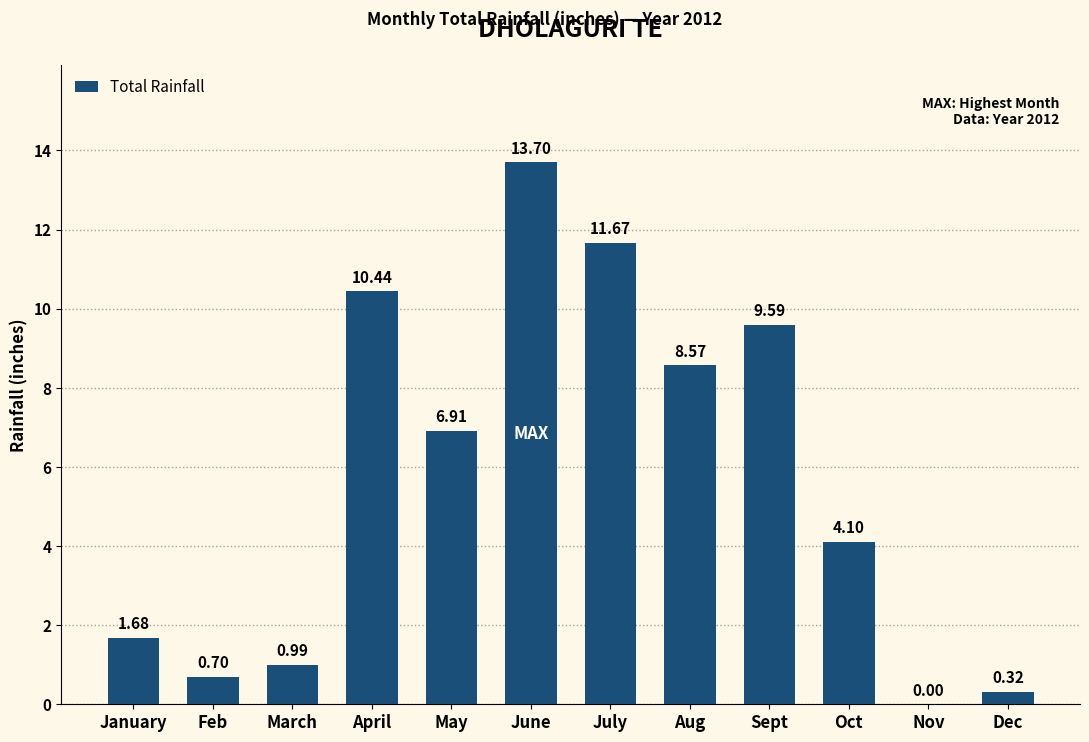

At which label is the value closest to 6?

May